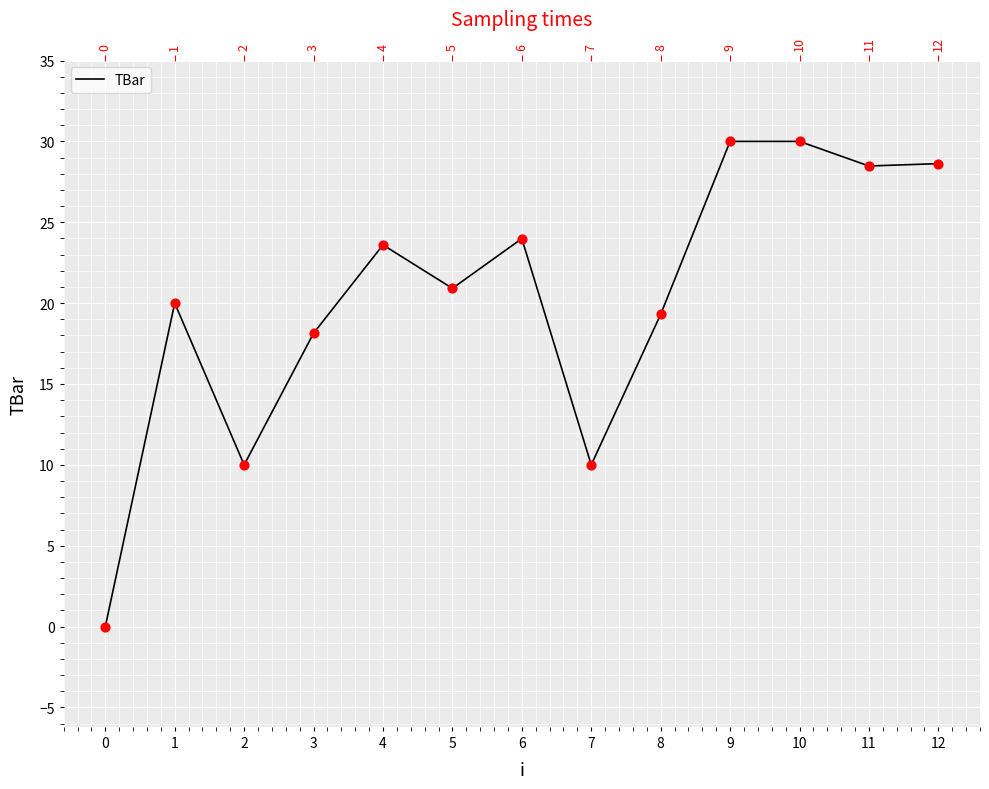

Which has a higher value, 9 or 7?

9